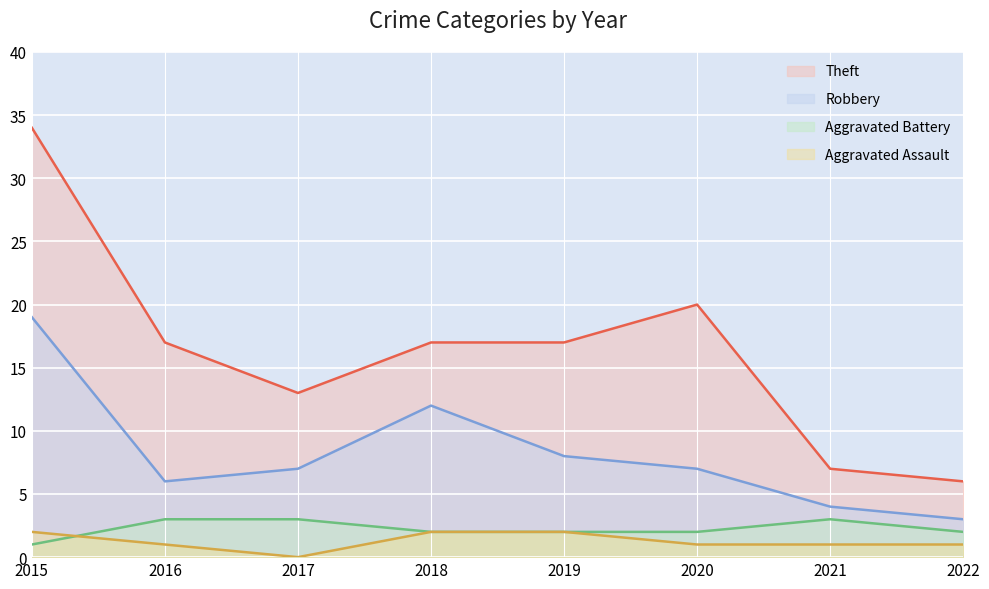

What is the value of the Theft point at the 7th from the left?

7